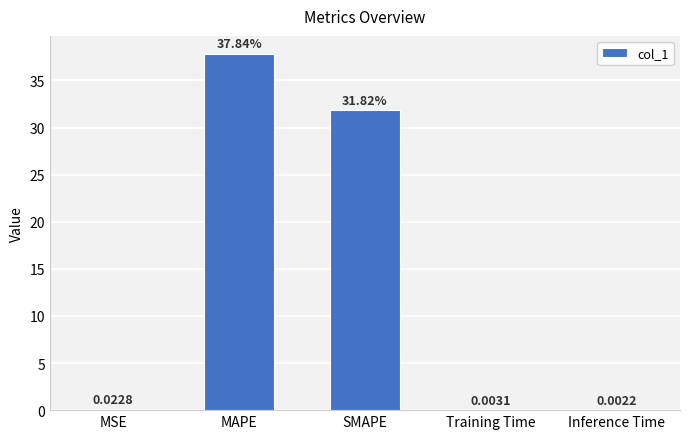

Which has a higher value, SMAPE or Training Time?

SMAPE